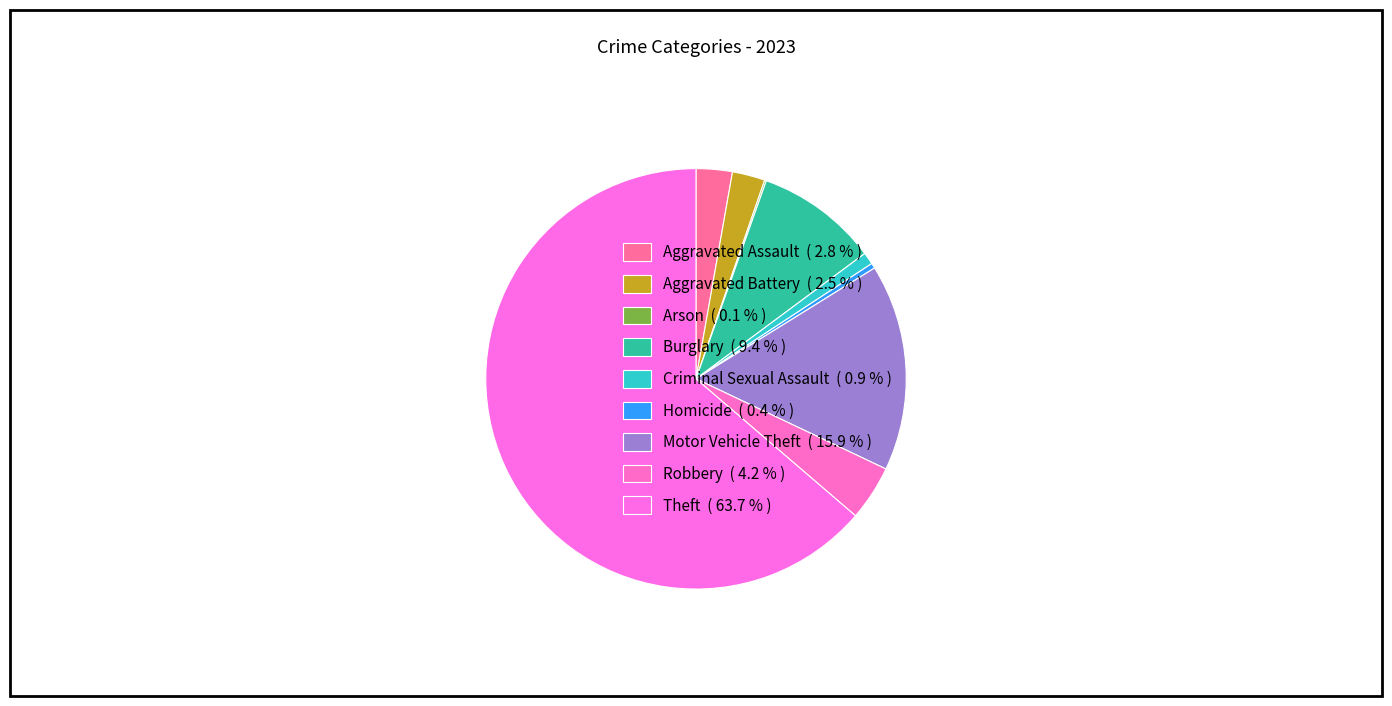

Is Criminal Sexual Assault the majority of the pie?

No